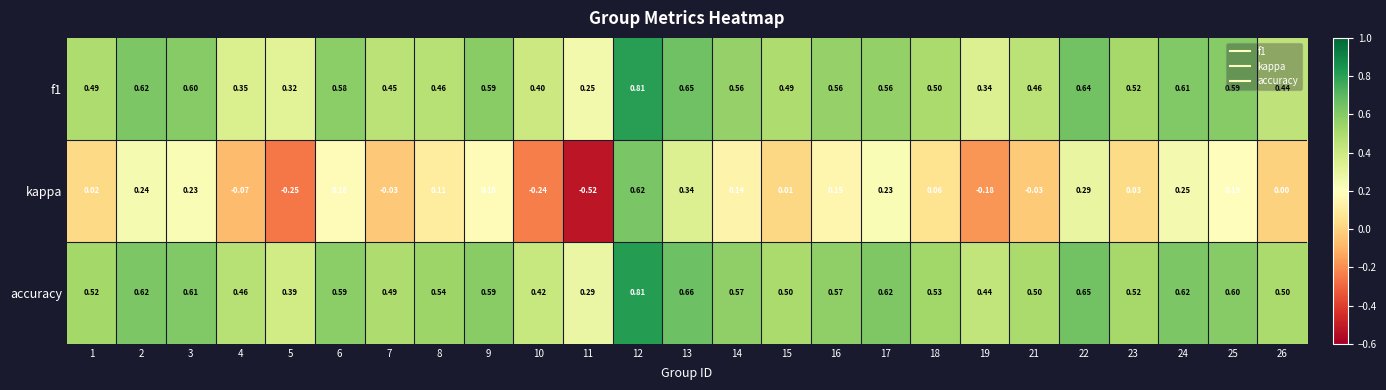

Which series has the largest total across all categories?

accuracy